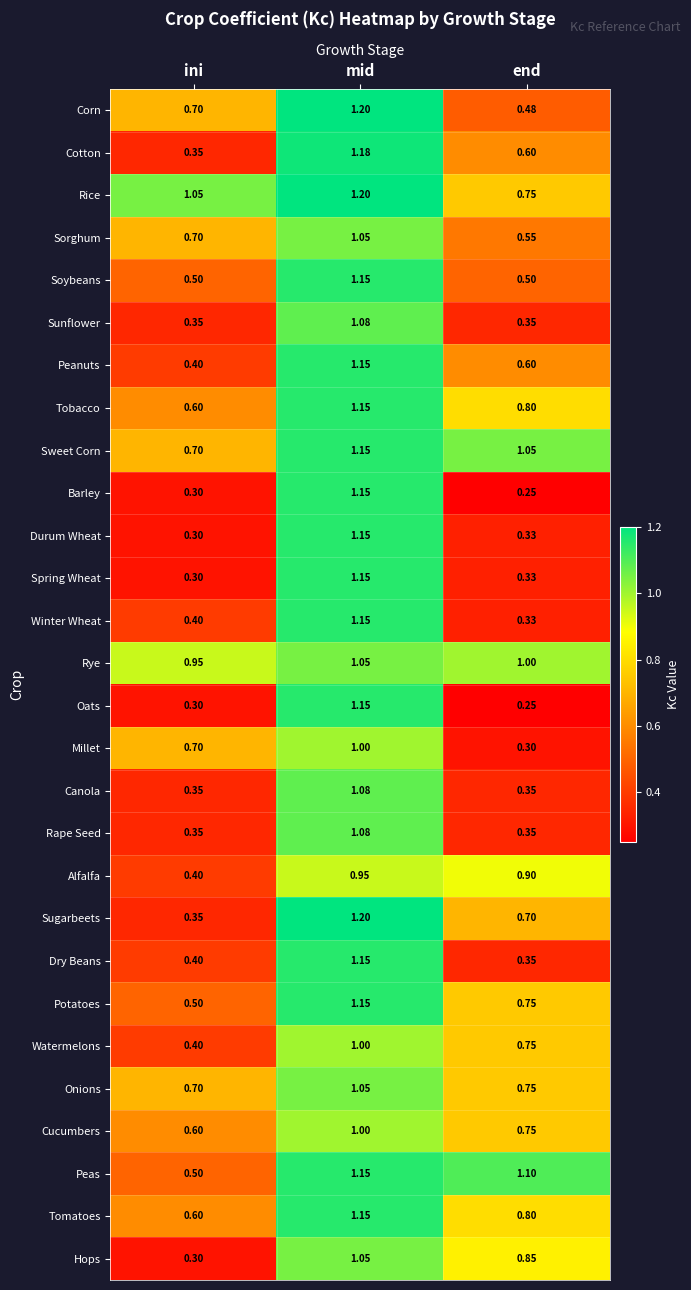

Which category has the lowest value in the Alfalfa series?

ini